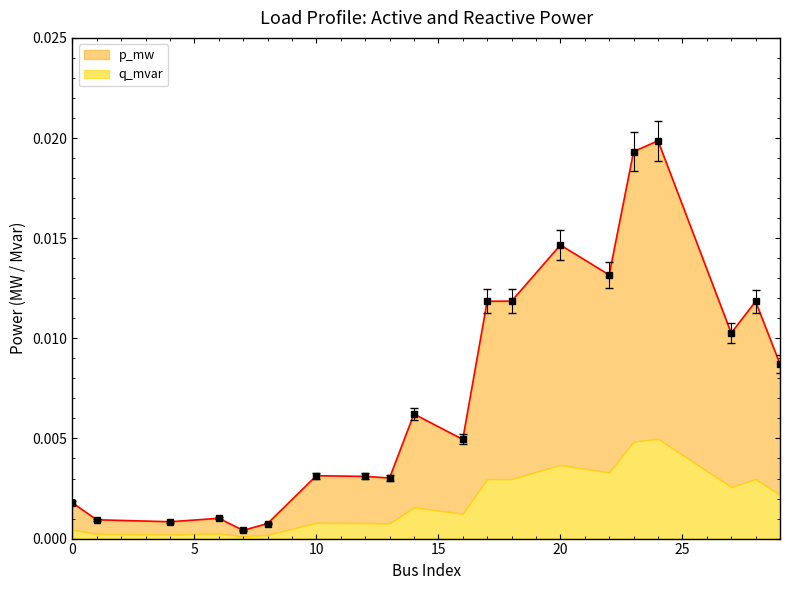

What are all the series names shown in the legend?

p_mw, q_mvar